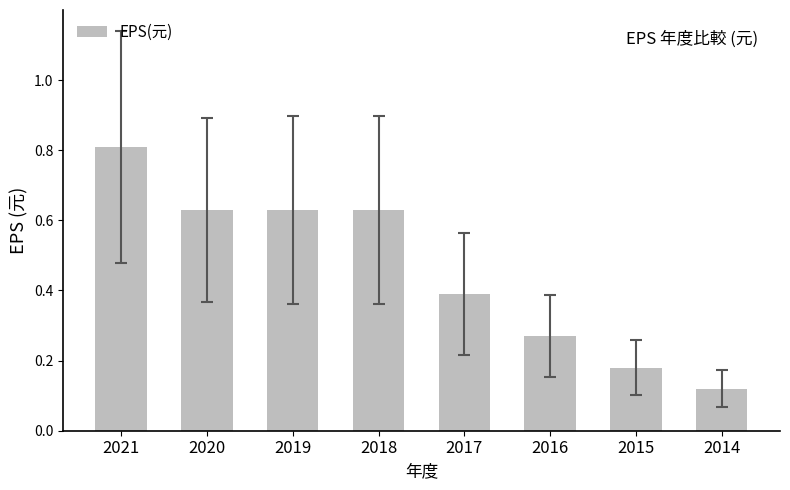

Between 2019 and 2015, which is larger?

2019